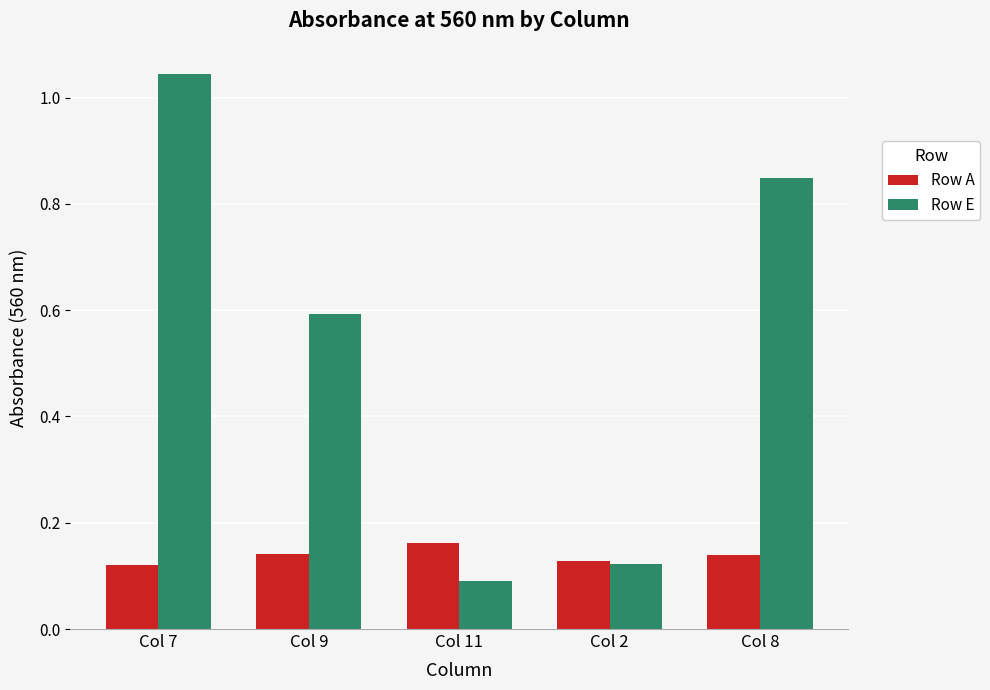

What position from the right is Col 8?

1